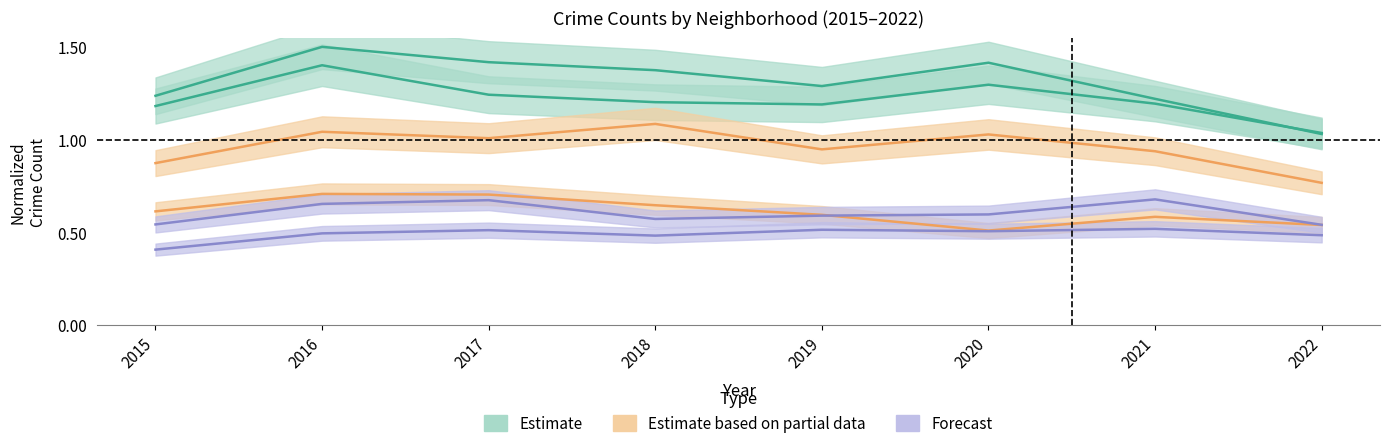

How many lines are shown in the chart?

6